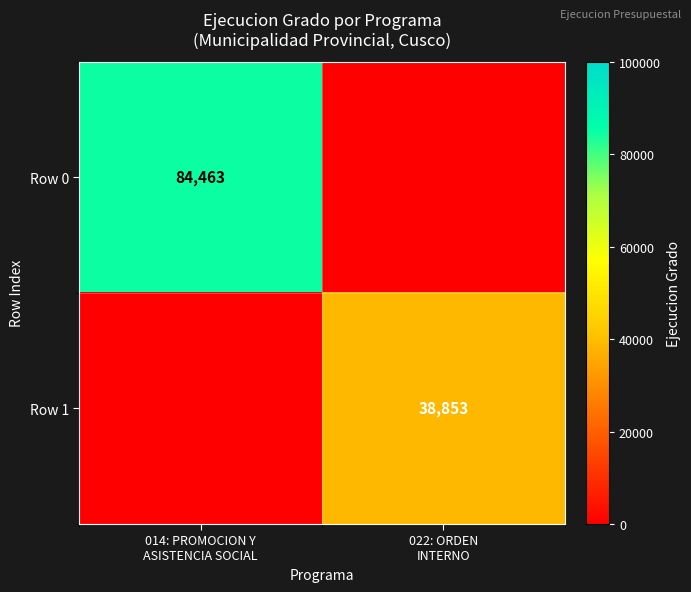

Where is Row 1 nearest to the value 19426?

014: PROMOCION Y ASISTENCIA SOCIAL